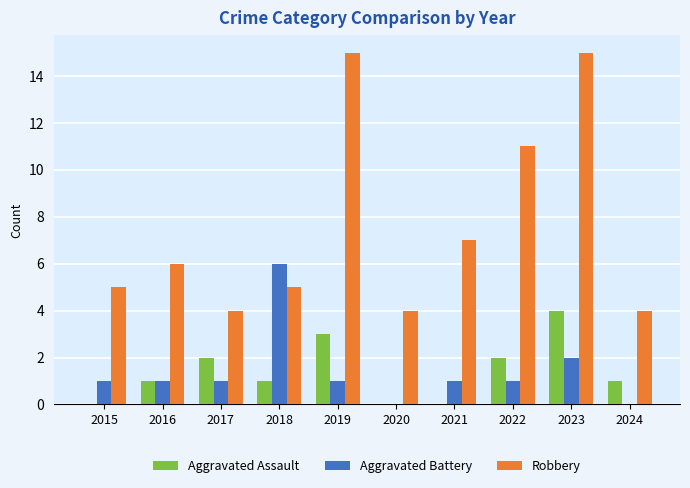

True or false: Aggravated Assault has a value of 0 at 2020.

True